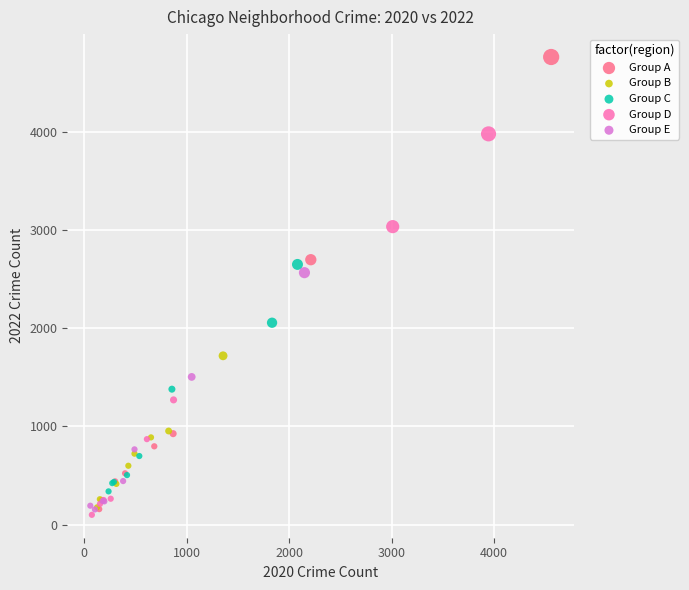

Which series reaches the maximum Y coordinate?

Group A